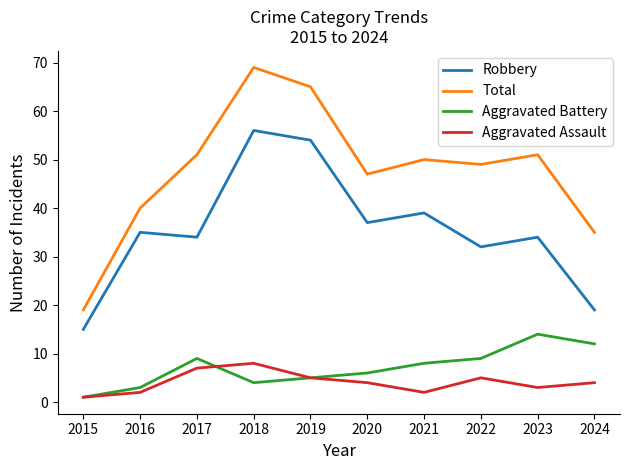

List the series in order of their peak value, lowest first.

Aggravated Assault, Aggravated Battery, Robbery, Total